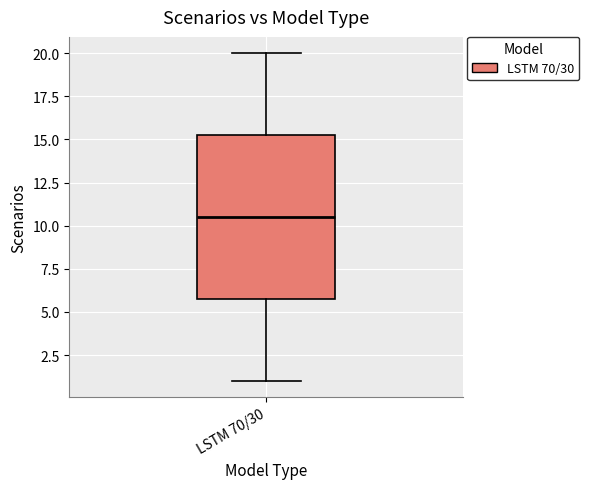

Read this box plot against the y-axis: the position of the median line, the range covered by the box, and the ends of both whiskers. The values are not printed on the chart, so give them approximately, as read against the axis.

median 10.5, box 6.0 to 15.5, whiskers 1.0 to 20.0